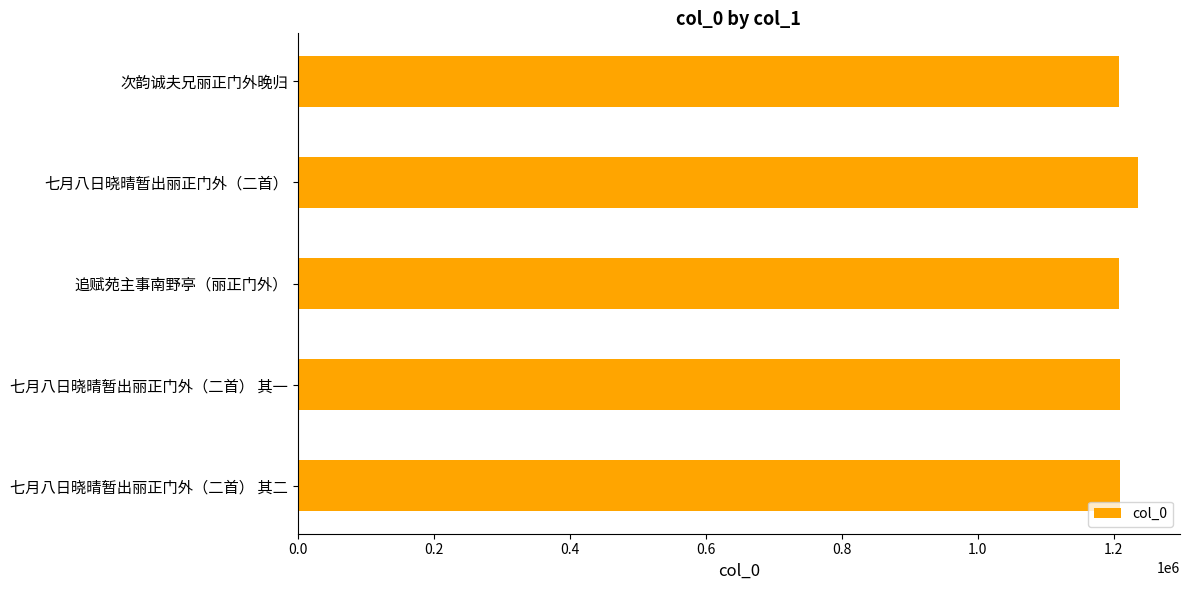

What is the sum of all values?

6070546